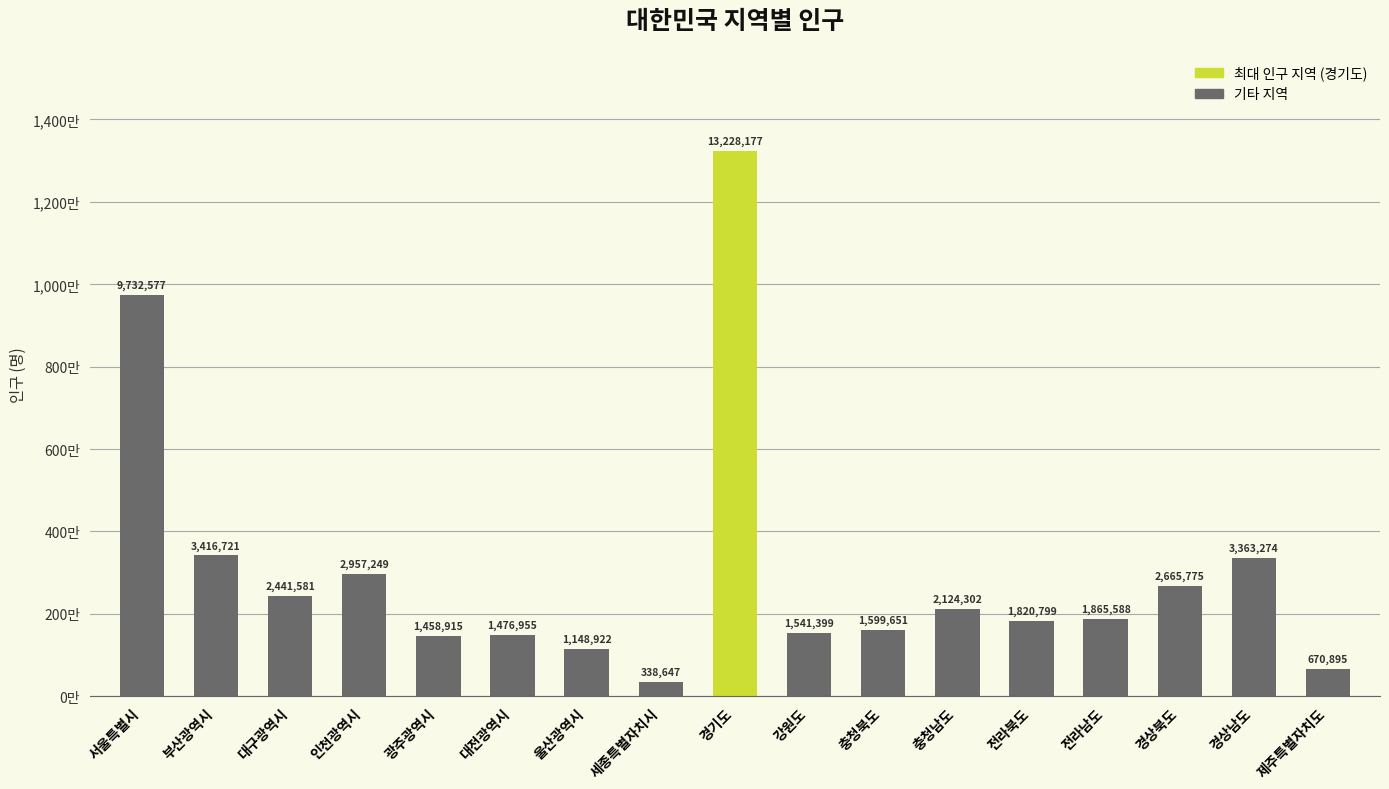

What is the change in value from 전라남도 to 제주특별자치도?

-1194693